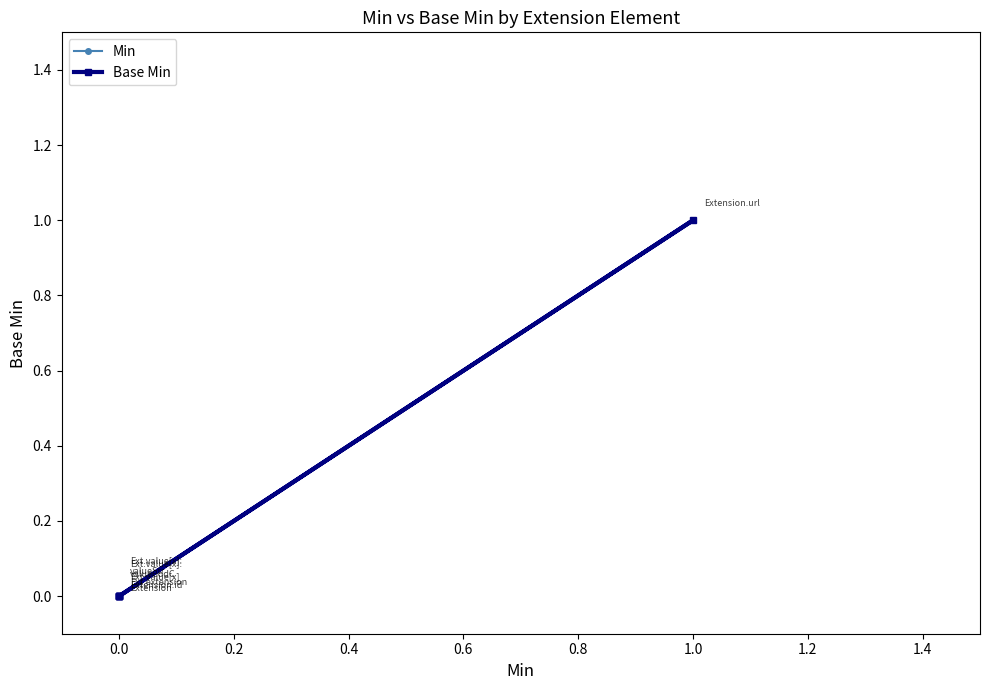

What are all the series names shown in the legend?

Min, Base Min